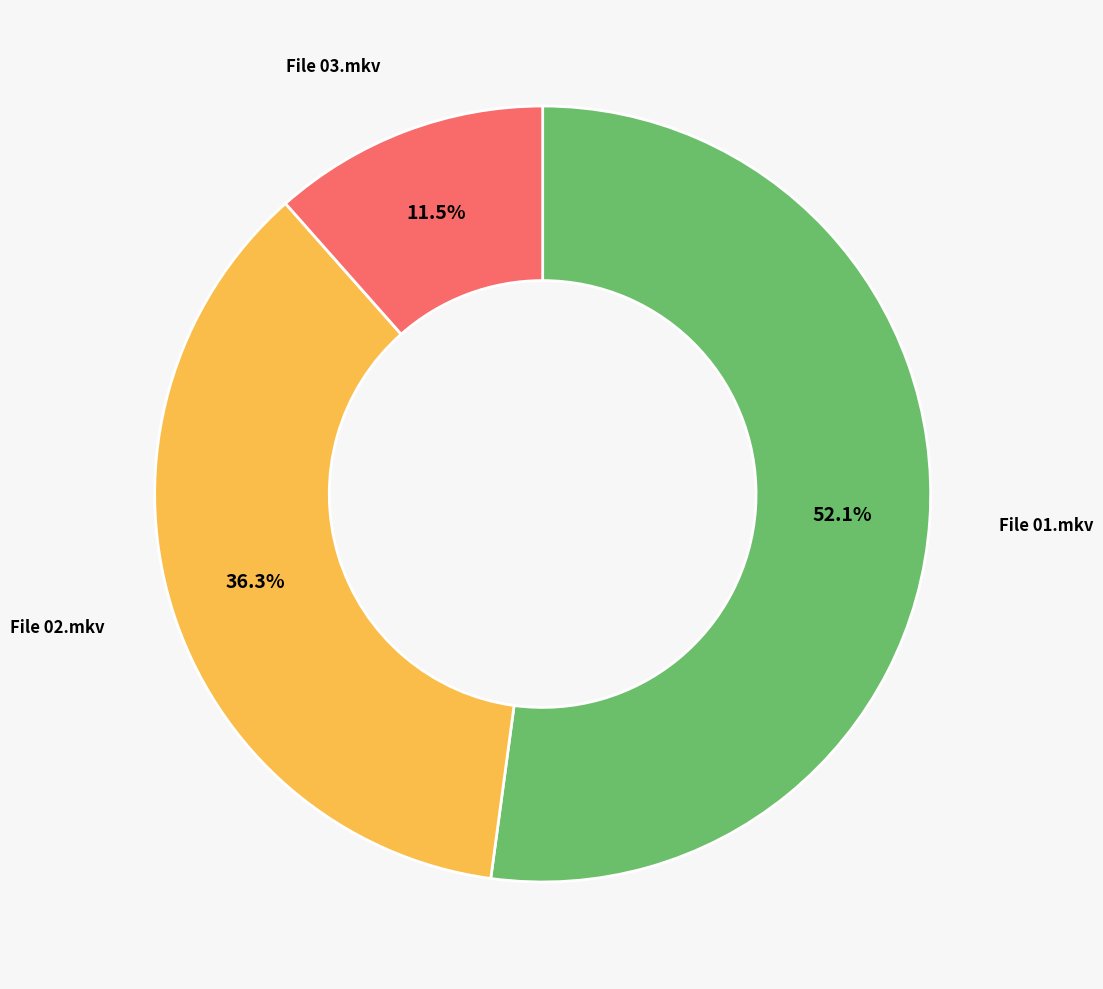

Is there any slice that represents more than half of the pie?

Yes